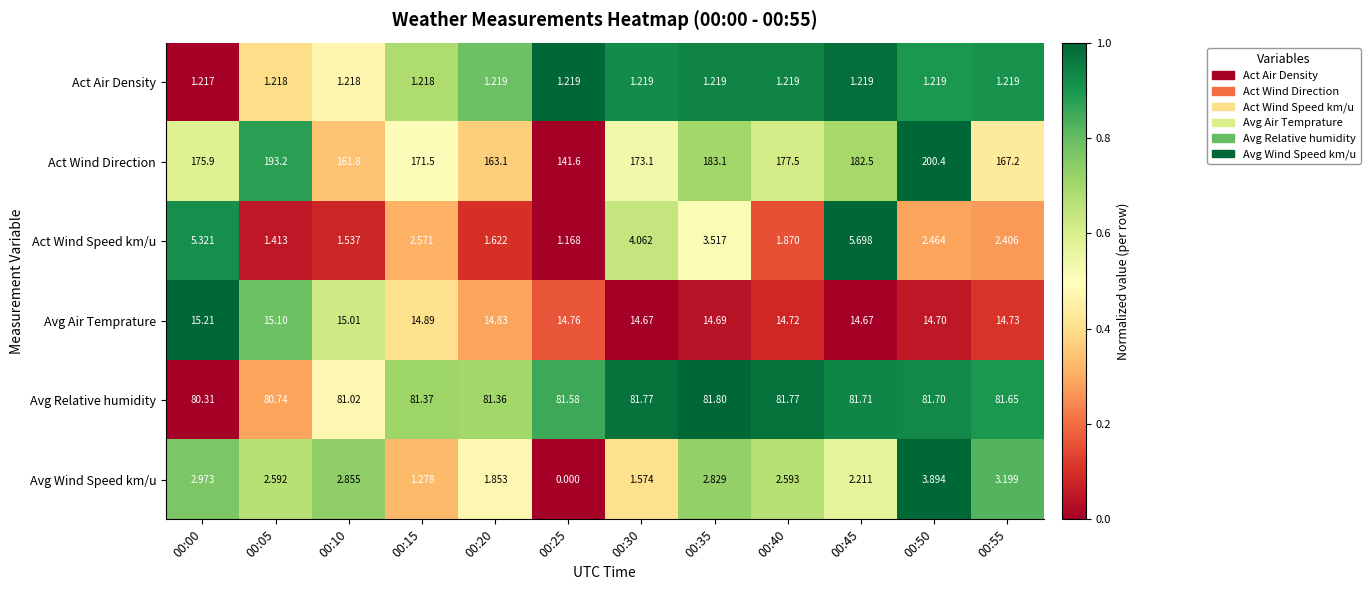

Rank the series at 00:25 from highest to lowest value.

Act Wind Direction, Avg Relative humidity, Avg Air Temprature, Act Air Density, Act Wind Speed km/u, Avg Wind Speed km/u